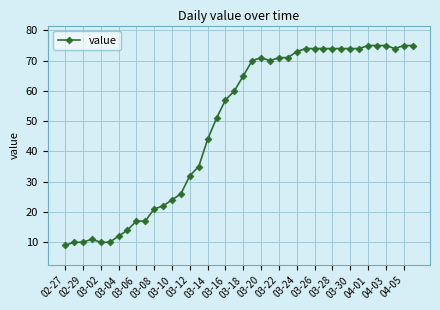

How many data points does each series have?

40